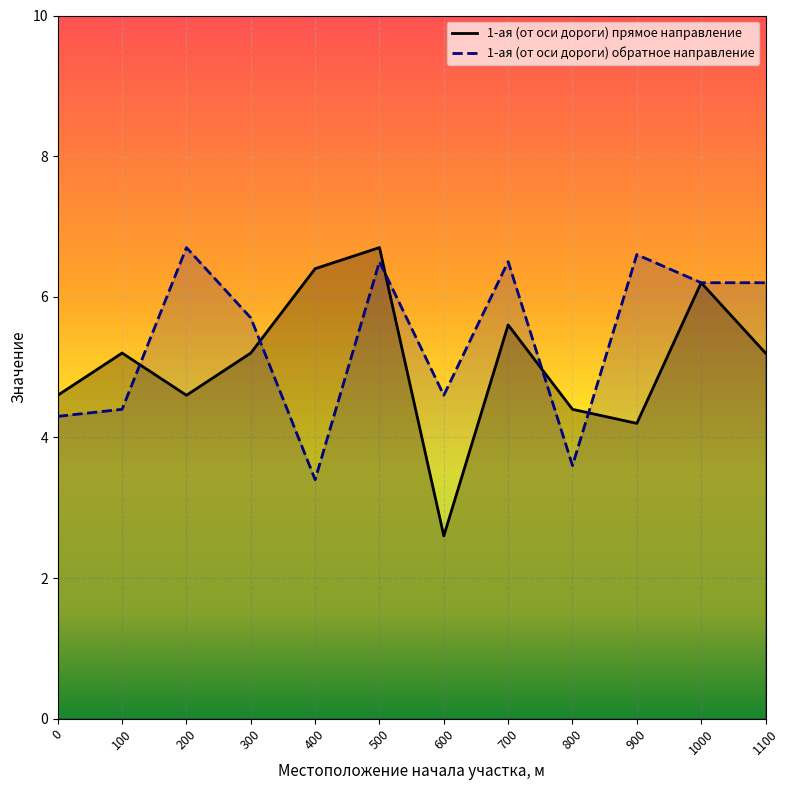

Which label corresponds to the largest value in the chart?

500